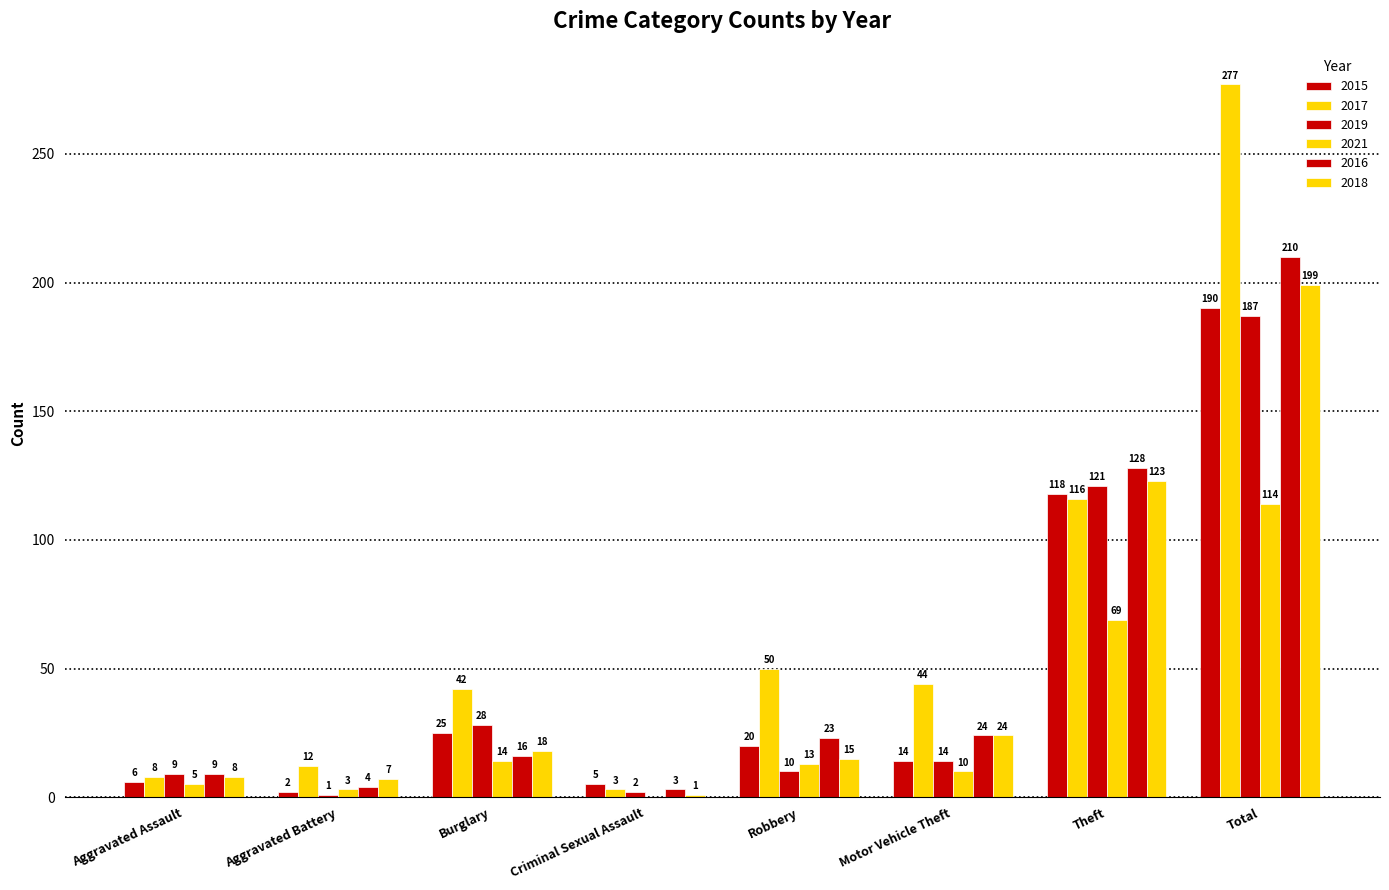

Which label corresponds to the smallest value in the chart?

Criminal Sexual Assault